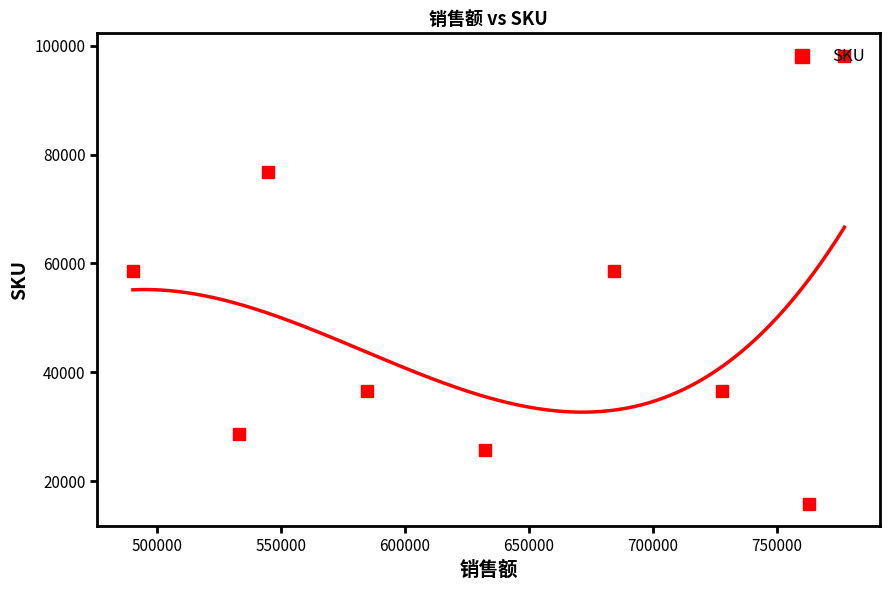

What is the minimum value for SKU?

15839